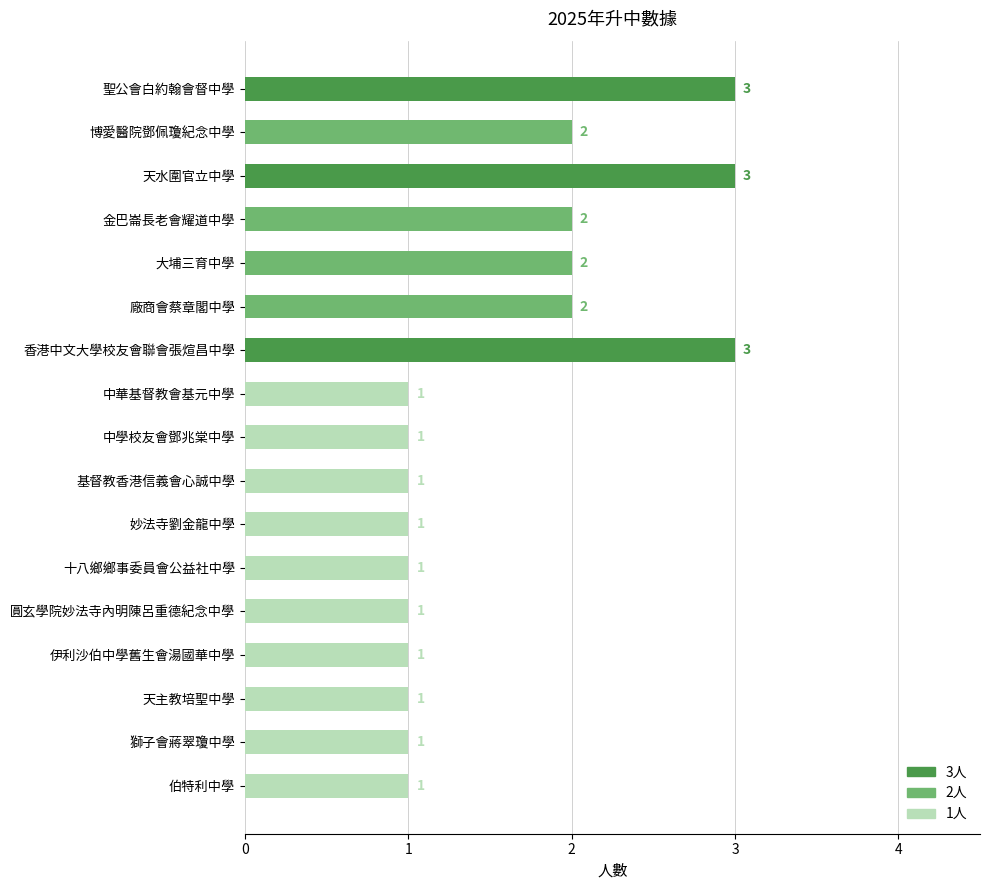

Are the bars grouped side by side (vs. stacked)?

No